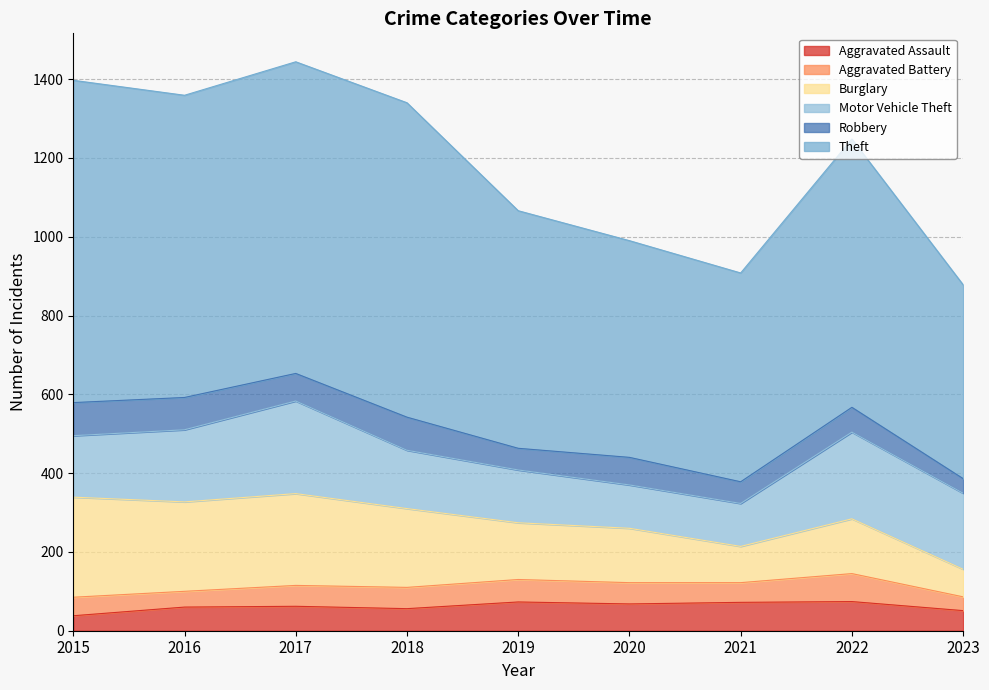

Which category has the lowest value across all series?

2023